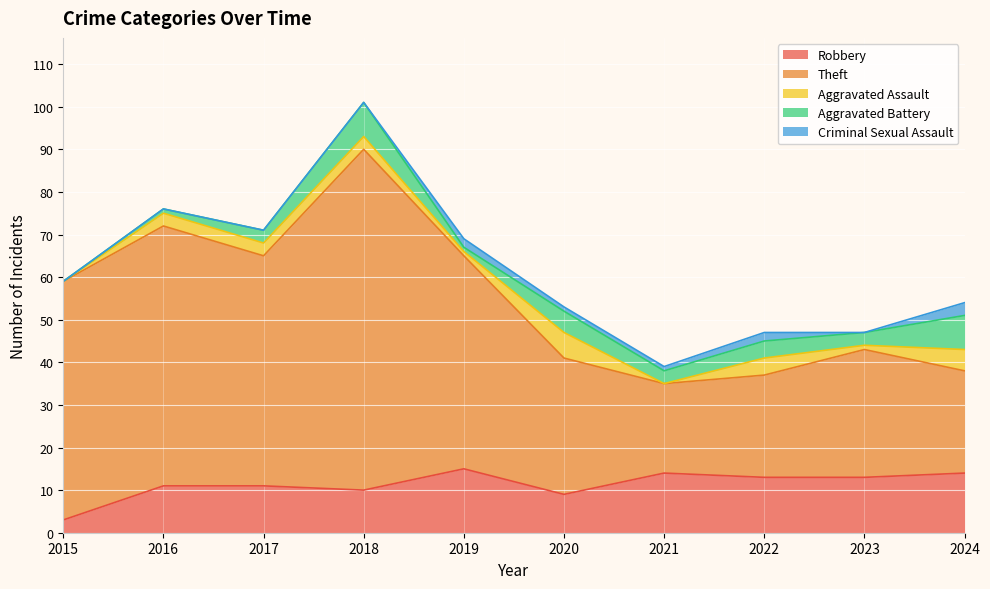

The Aggravated Assault series shows 3 at 2015. True or false?

False